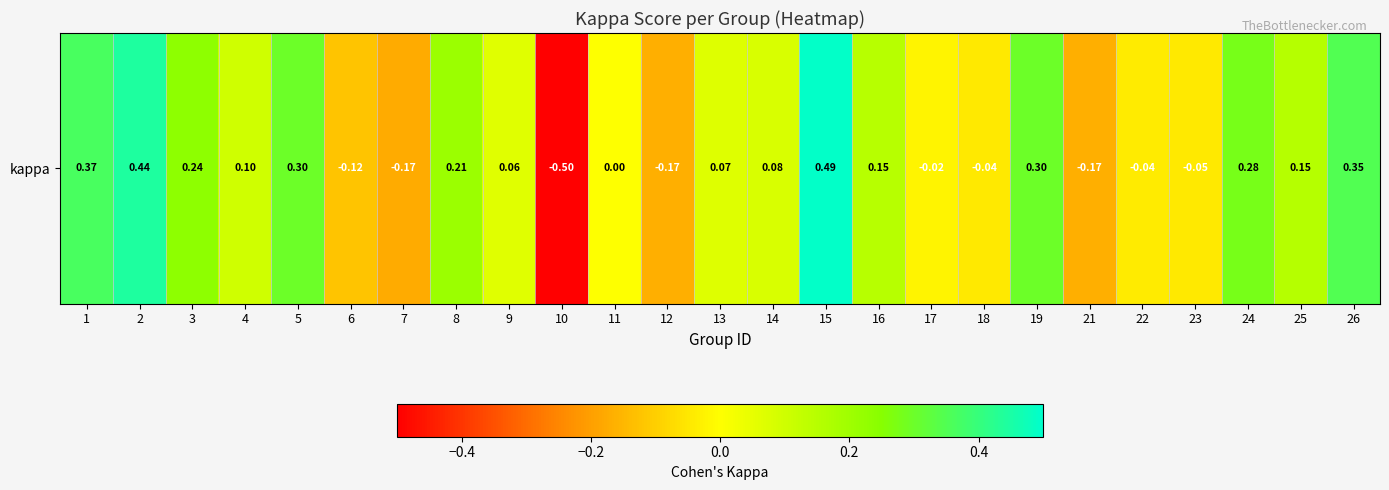

Between 5 and 4, which is larger?

5